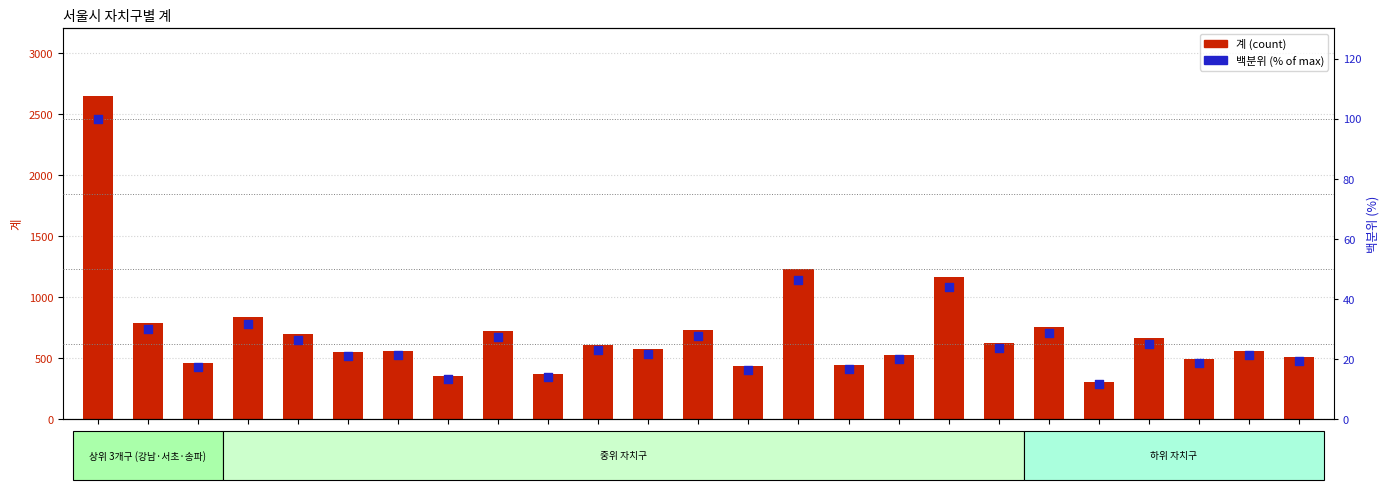

Which series contains the lowest Y value?

백분위 (% of max)